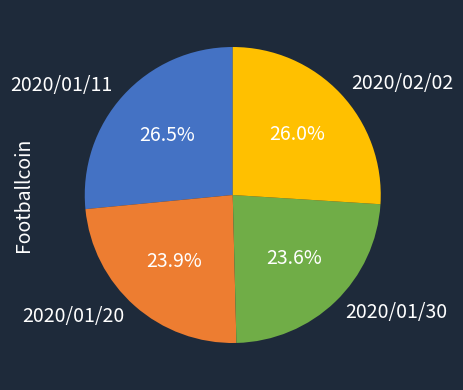

Between 2020/01/20 and 2020/01/11, which is larger?

2020/01/11